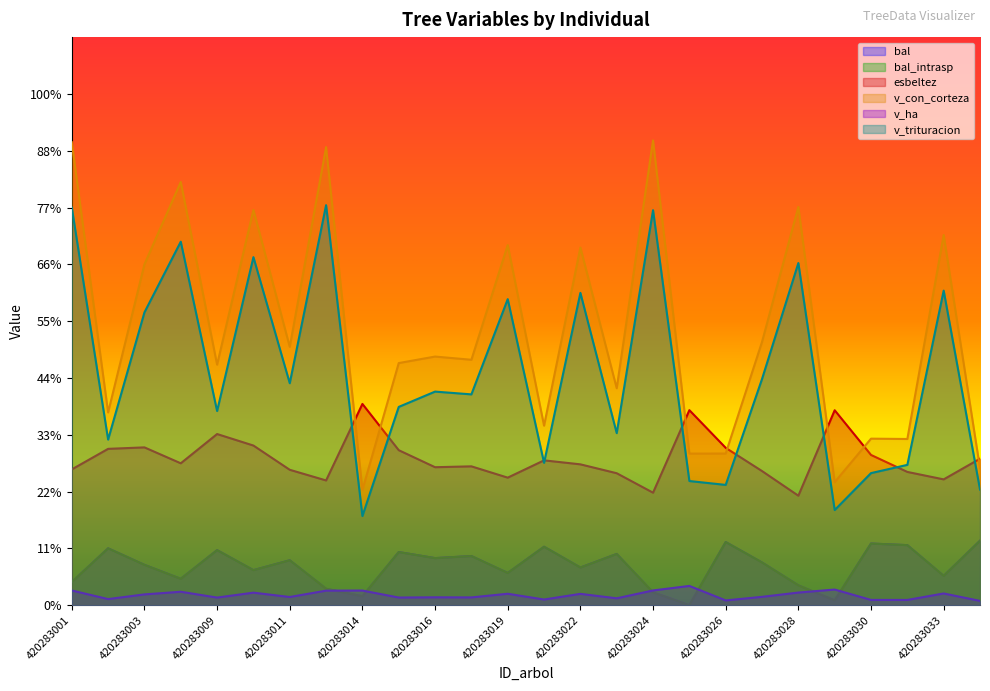

Reading left to right, extract all data points from this chart.

bal: 8.2	20.0	14.2	9.3	19.4	12.4	15.8	5.8	3.2	18.7	16.6	17.3	11.4	20.6	13.3	18.0	4.5	0.0	22.2	15.1	7.0	1.7	21.7	21.2	10.3	22.7
bal_intrasp: 8.2	20.0	14.2	9.3	19.4	12.4	15.8	5.8	3.2	18.7	16.6	17.3	11.4	20.6	13.3	18.0	4.5	0.0	22.2	15.1	7.0	1.7	21.7	21.2	10.3	22.7
esbeltez: 47.8	55.1	55.6	50.0	60.3	56.2	47.7	43.9	70.9	54.6	48.6	48.9	44.9	51.0	49.6	46.5	39.6	68.7	55.4	47.2	38.6	68.6	52.9	46.9	44.3	51.6
v_con_corteza: 163.0	67.9	120.0	149.0	84.7	139.2	91.0	161.3	40.6	85.3	87.5	86.4	126.8	63.2	125.9	76.4	163.6	53.4	53.4	92.7	140.2	43.3	58.6	58.5	130.3	48.2
v_ha: 5.2	2.2	3.8	4.7	2.7	4.4	2.9	5.1	5.2	2.7	2.8	2.8	4.0	2.0	4.0	2.4	5.2	6.8	1.7	3.0	4.5	5.5	1.9	1.9	4.1	1.5
v_trituracion: 140.0	58.3	103.1	128.0	68.4	122.5	78.2	140.8	31.4	69.8	75.2	74.2	107.7	50.1	110.0	60.6	139.1	43.7	42.4	79.6	120.5	33.5	46.5	49.4	110.8	40.7